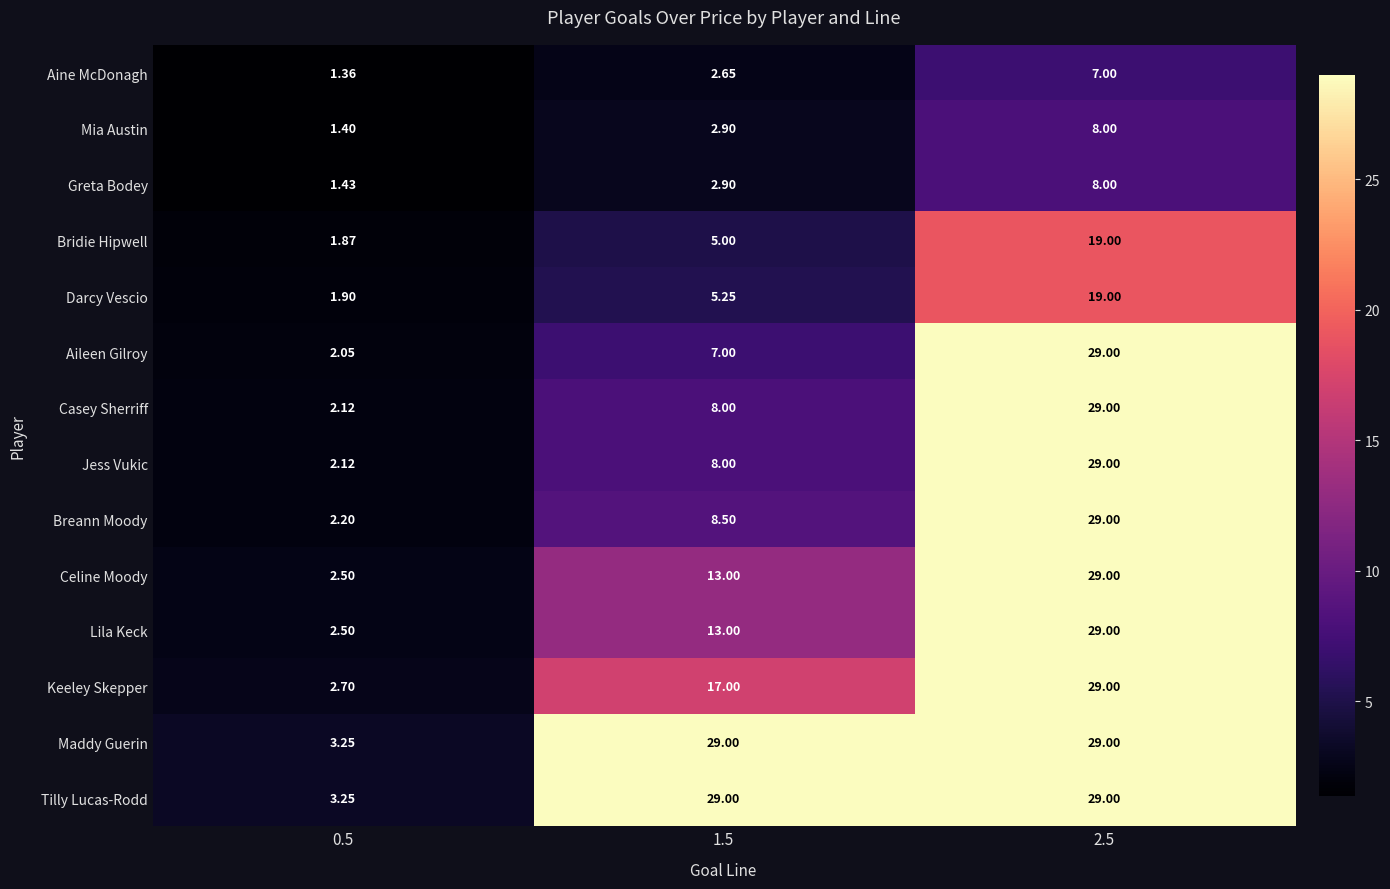

Is the value of Greta Bodey at 1.5 greater than the value of Aileen Gilroy at 2.5?

No